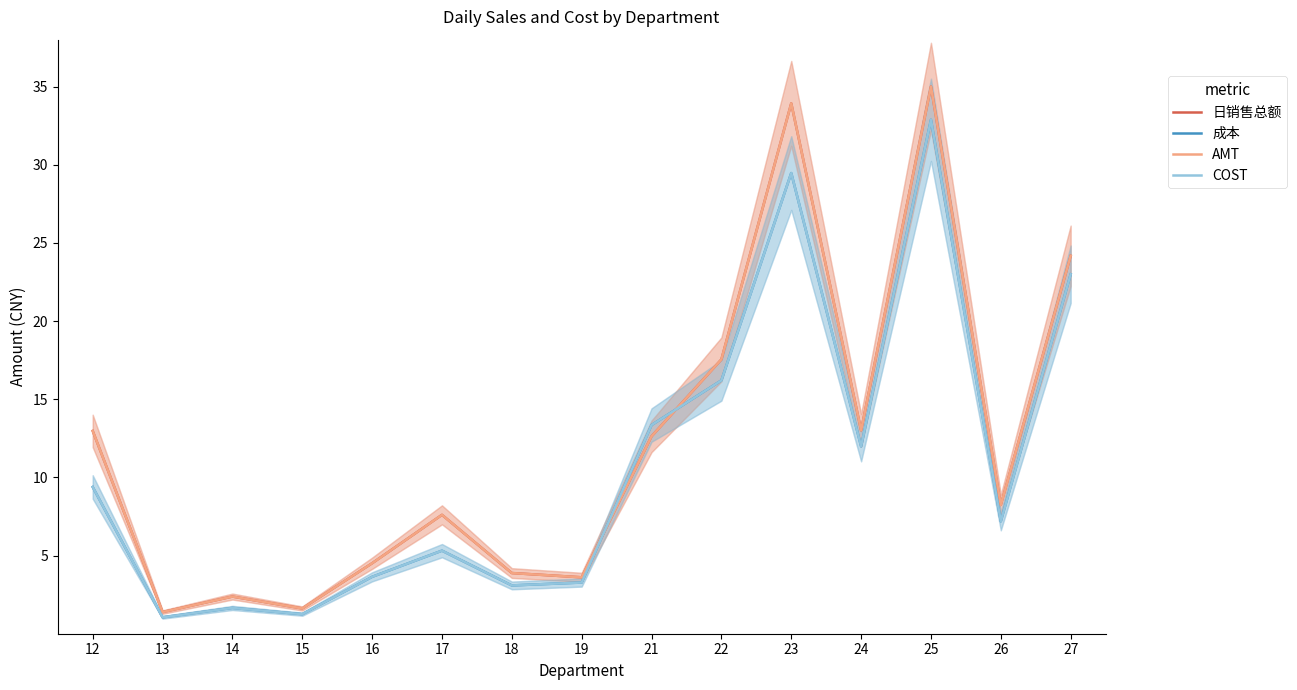

What is the average value of the 日销售总额 series?

12.2